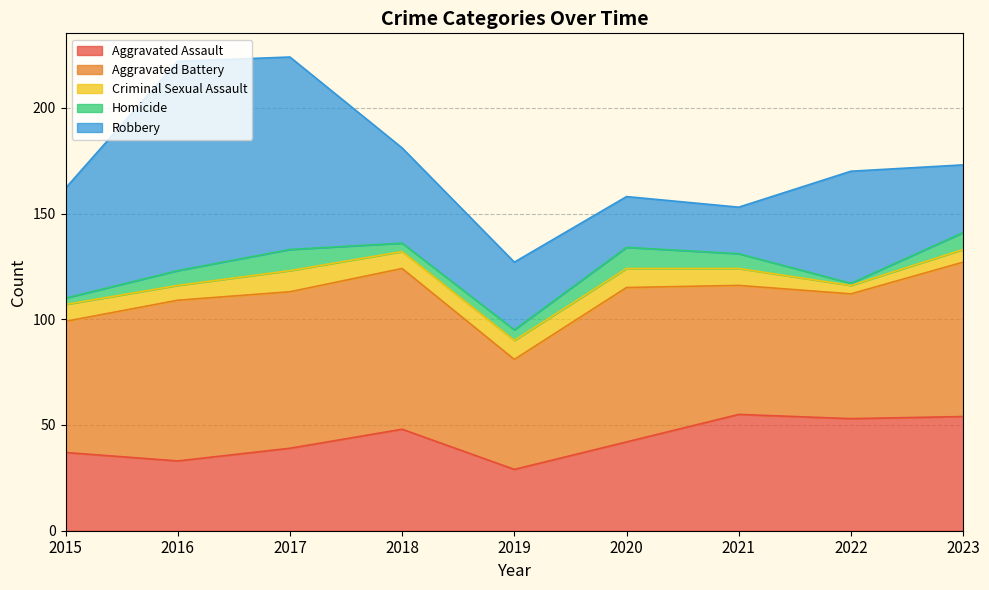

The value of Robbery at 2021 is 22. True or false?

True